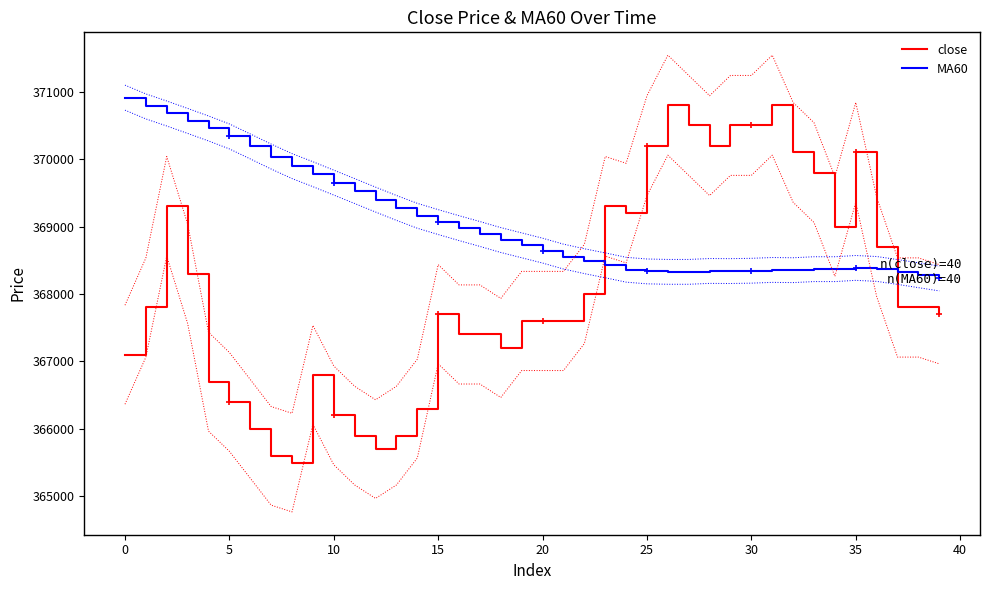

What is the sum of the MA60 values at 18 and 24?

737160.0